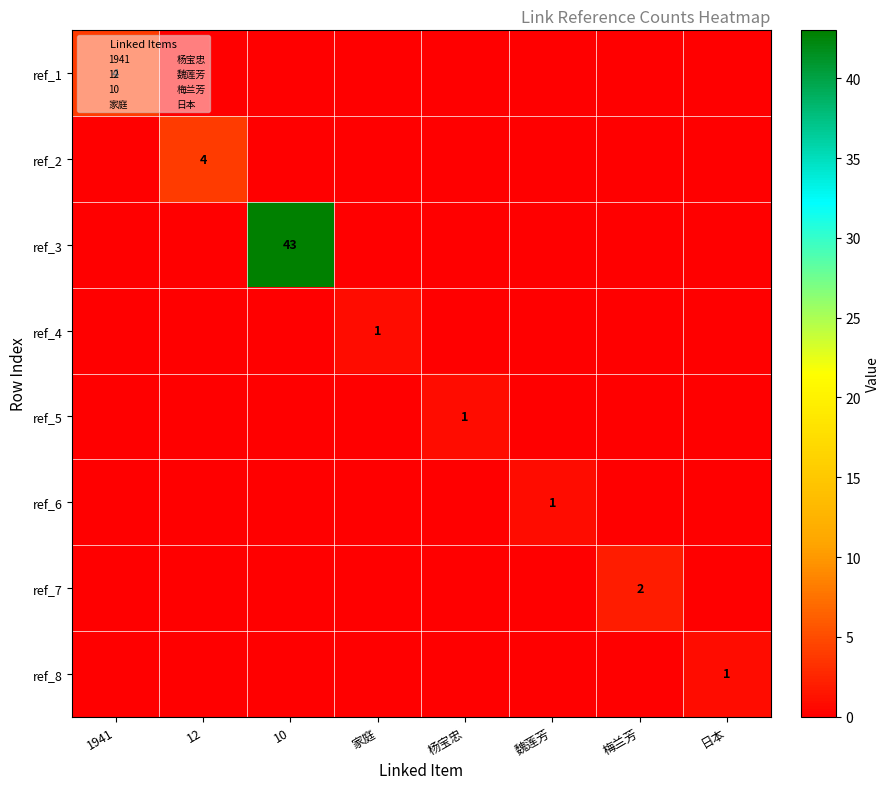

The value of ref_5 at 梅兰芳 is 0. True or false?

True